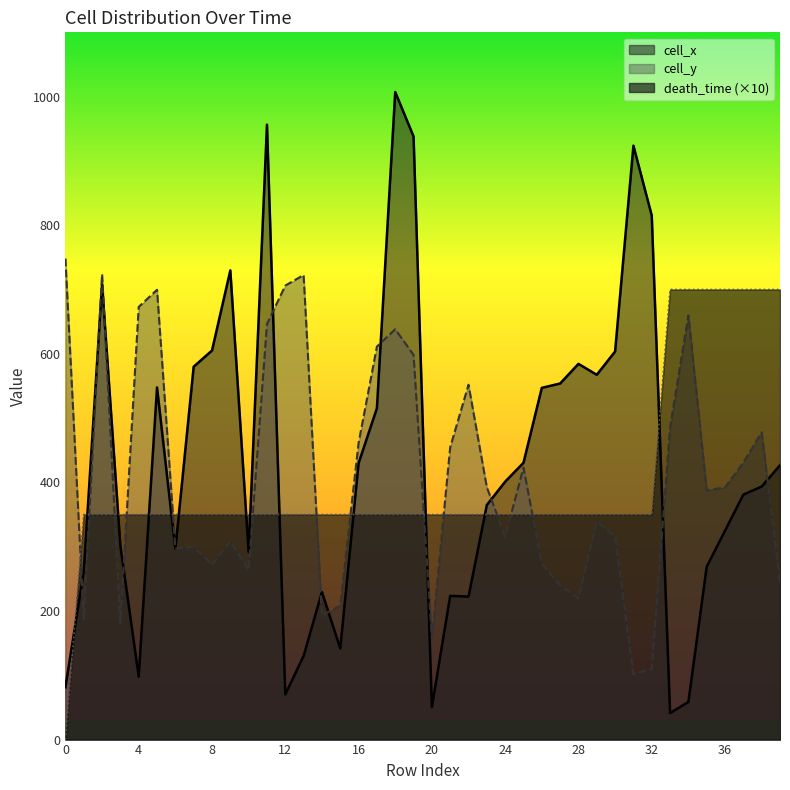

Reading left to right, what are all the values shown in this chart?

cell_x: 0=81.4	1=261.5	2=708.2	3=301.4	4=97.9	5=547.7	6=296.4	7=580.0	8=605.1	9=729.8	10=291.7	11=956.4	12=70.3	13=130.0	14=229.6	15=141.7	16=429.8	17=515.3	18=1007.2	19=938.1	20=50.5	21=223.5	22=222.4	23=364.9	24=401.1	25=430.5	26=547.0	27=553.8	28=584.4	29=567.4	30=603.6	31=923.7	32=815.1	33=41.3	34=58.5	35=268.9	36=324.9	37=381.0	38=393.6	39=426.7
cell_y: 0=748.1	1=187.5	2=723.9	3=181.5	4=673.0	5=699.6	6=297.3	7=299.6	8=272.1	9=308.7	10=263.3	11=646.2	12=706.1	13=722.5	14=193.2	15=208.4	16=461.4	17=611.2	18=638.2	19=598.4	20=158.3	21=454.7	22=551.9	23=392.4	24=315.5	25=423.0	26=273.7	27=239.7	28=219.4	29=339.3	30=315.5	31=101.7	32=109.7	33=486.0	34=659.8	35=387.6	36=392.2	37=431.1	38=478.0	39=245.8
death_time: 0=0.0	1=350.0	2=350.0	3=350.0	4=350.0	5=350.0	6=350.0	7=350.0	8=350.0	9=350.0	10=350.0	11=350.0	12=350.0	13=350.0	14=350.0	15=350.0	16=350.0	17=350.0	18=350.0	19=350.0	20=350.0	21=350.0	22=350.0	23=350.0	24=350.0	25=350.0	26=350.0	27=350.0	28=350.0	29=350.0	30=350.0	31=350.0	32=350.0	33=700.0	34=700.0	35=700.0	36=700.0	37=700.0	38=700.0	39=700.0